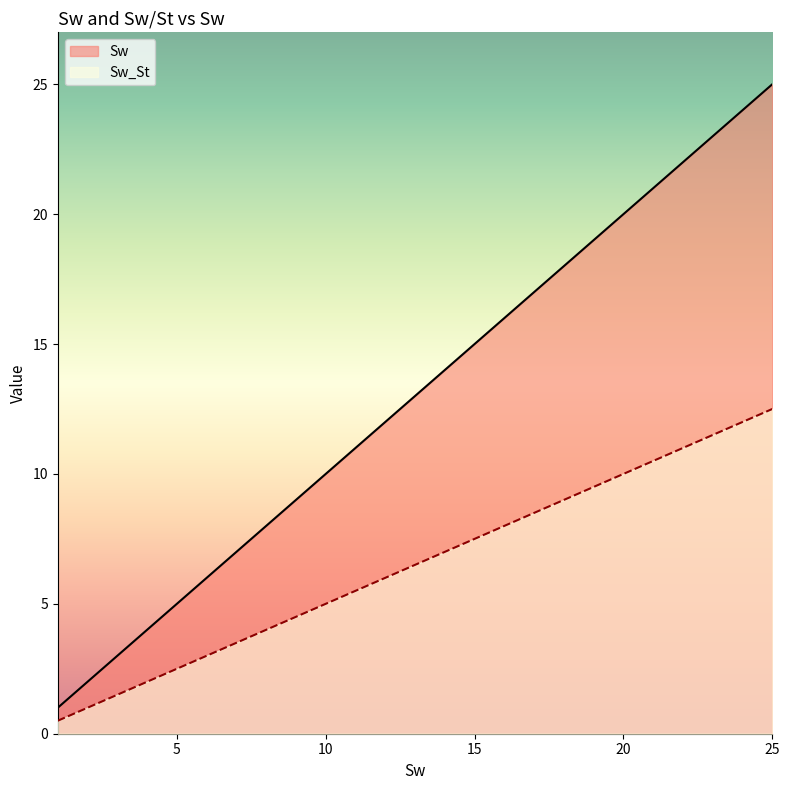

Which series has the largest total across all categories?

Sw